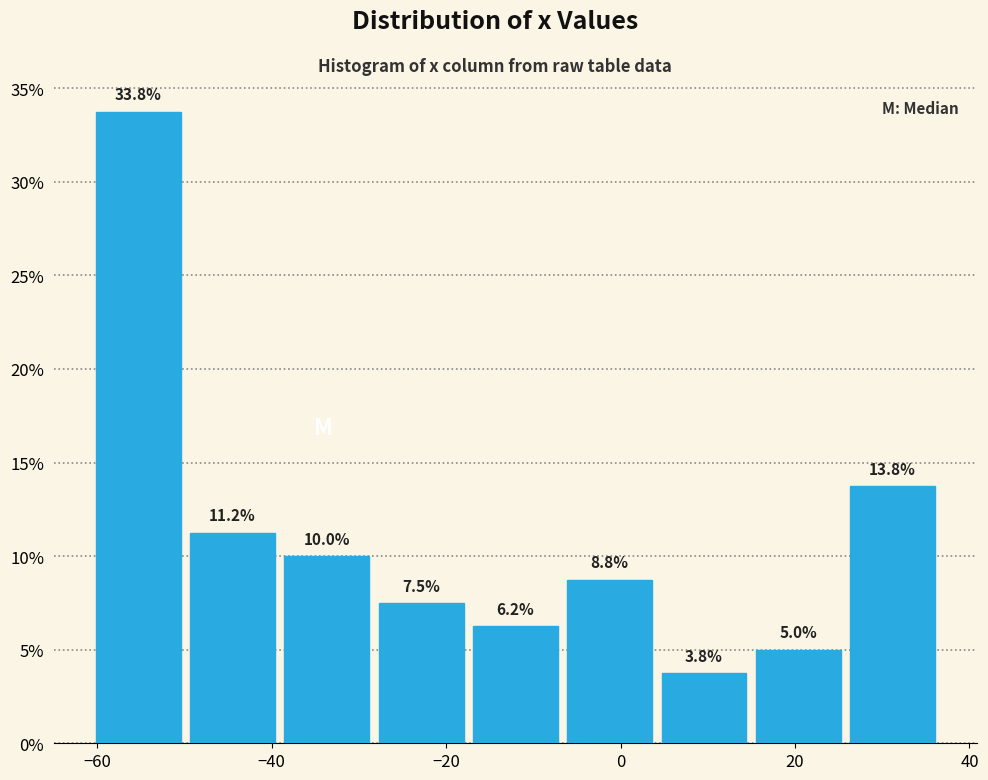

Reading left to right, list every bar in this chart as the range it spans on the x-axis followed by its height. The bar edges are not printed on the chart, so give them approximately, as read against the axis.

-60 to -50: 33.8
-50 to -40: 11.2
-40 to -28: 10.0
-28 to -18: 7.5
-18 to -6: 6.2
-6 to 4: 8.8
4 to 14: 3.8
14 to 26: 5.0
26 to 36: 13.8